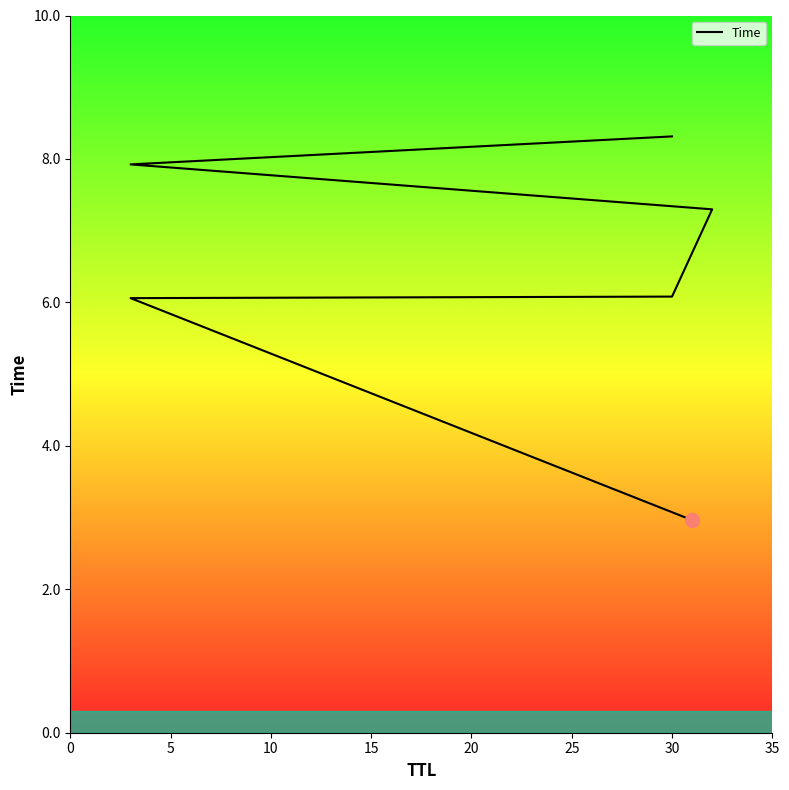

The value at 30 is 8.3. True or false?

True